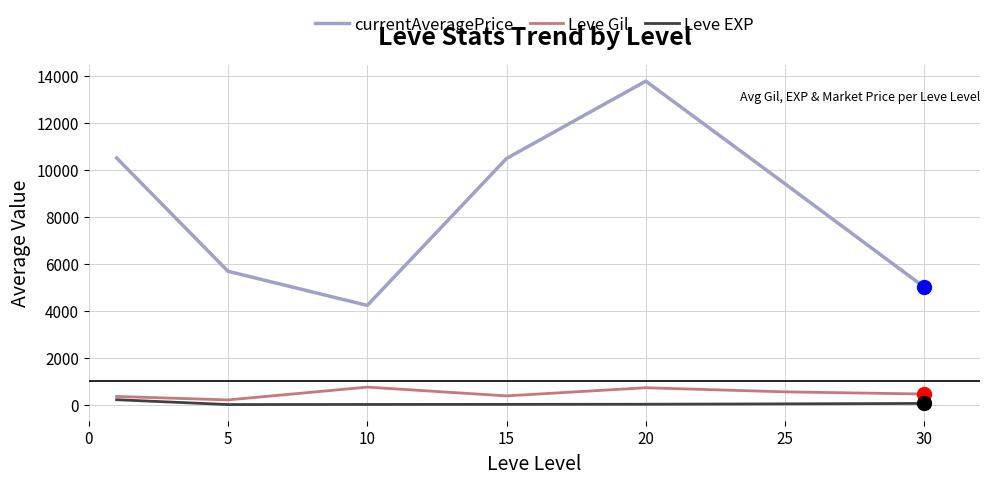

Which series has the widest spread of values?

currentAveragePrice